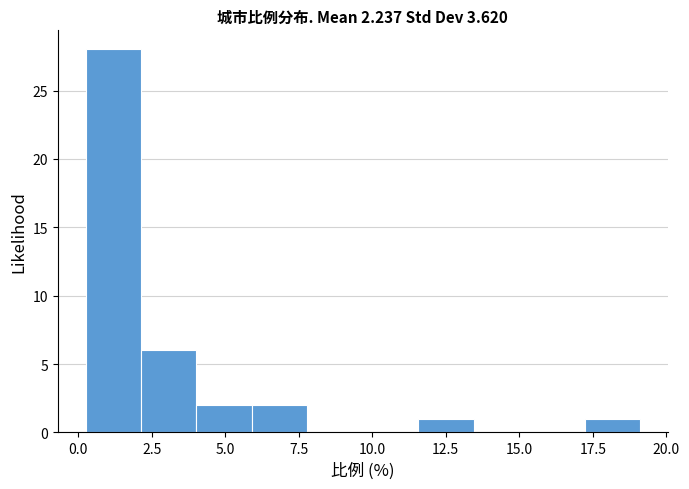

Read against the x-axis, roughly where is the centre of the tallest bar?

1.0